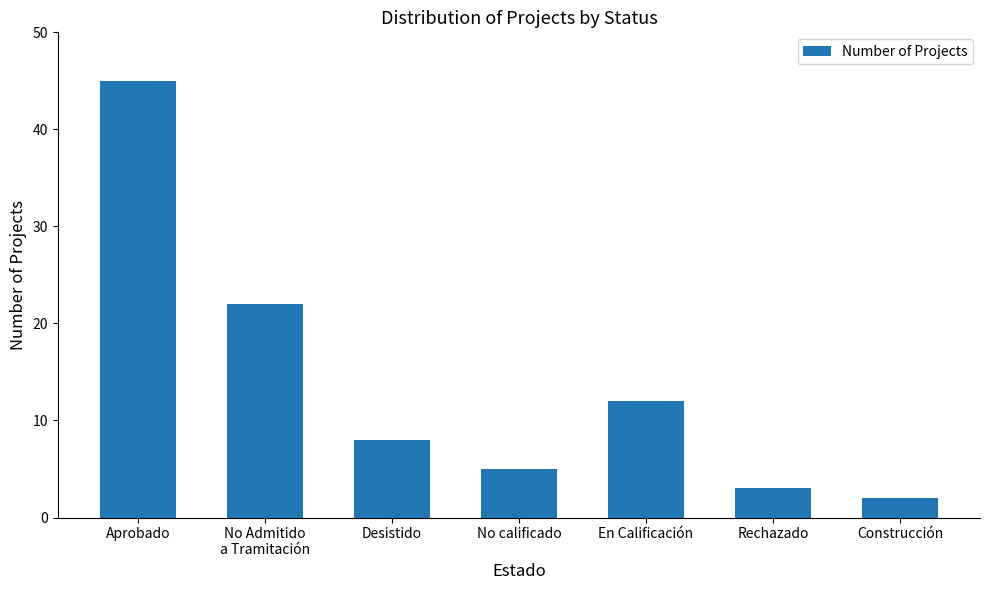

True or false: the data shows 12 at En Calificación.

True